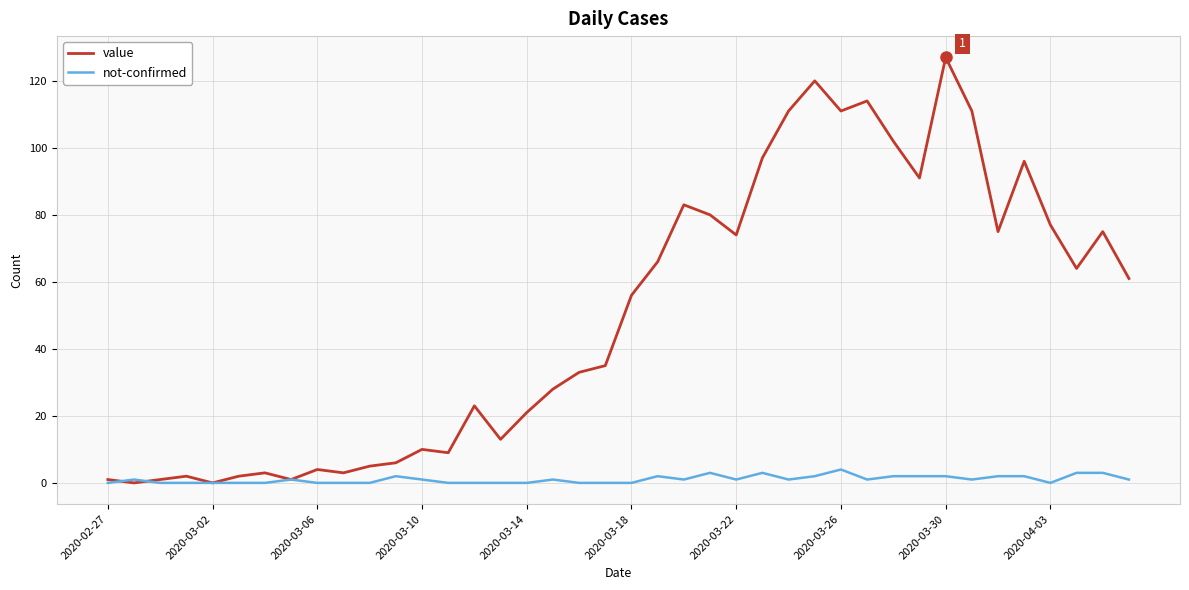

Rank the series by their average value, from highest to lowest.

value, not-confirmed